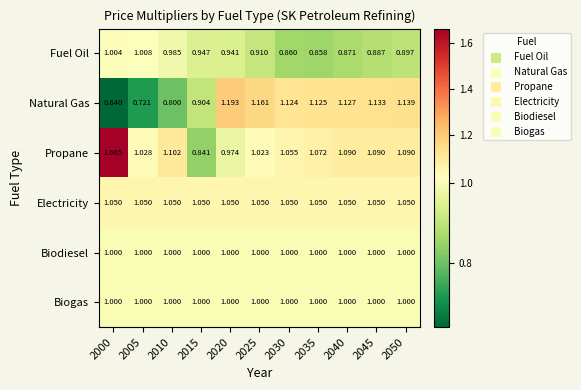

Is the value of Natural Gas at 2010 greater than the value of Fuel Oil at 2015?

No